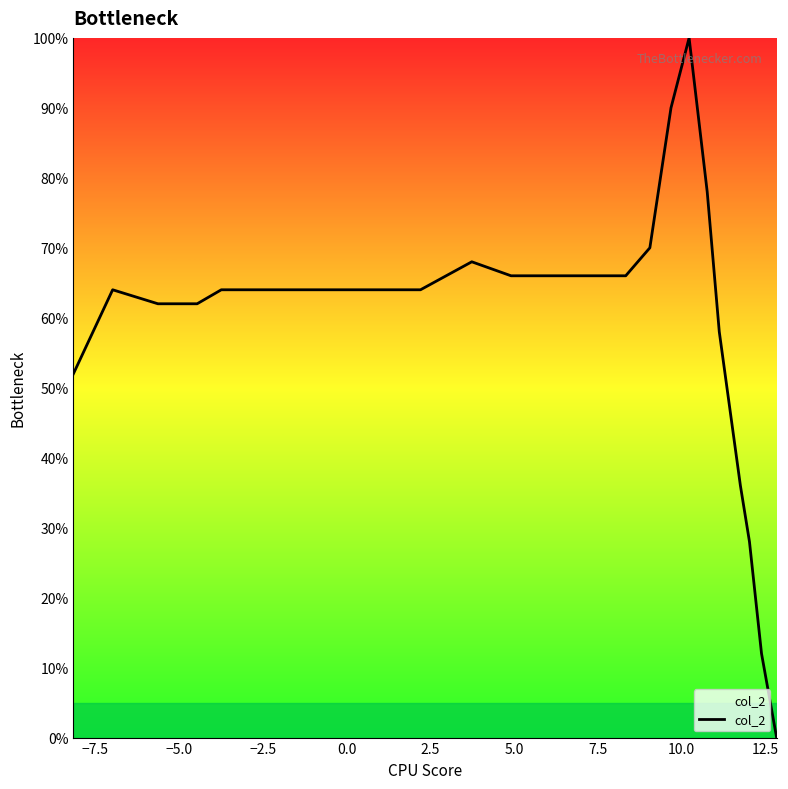

Count the number of data series in this chart.

1